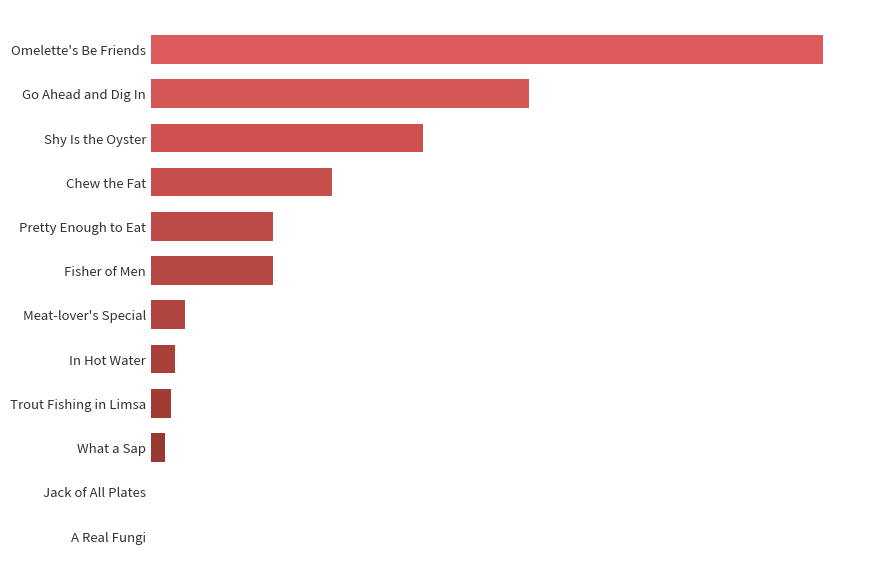

Does the chart contain stacked bars?

No